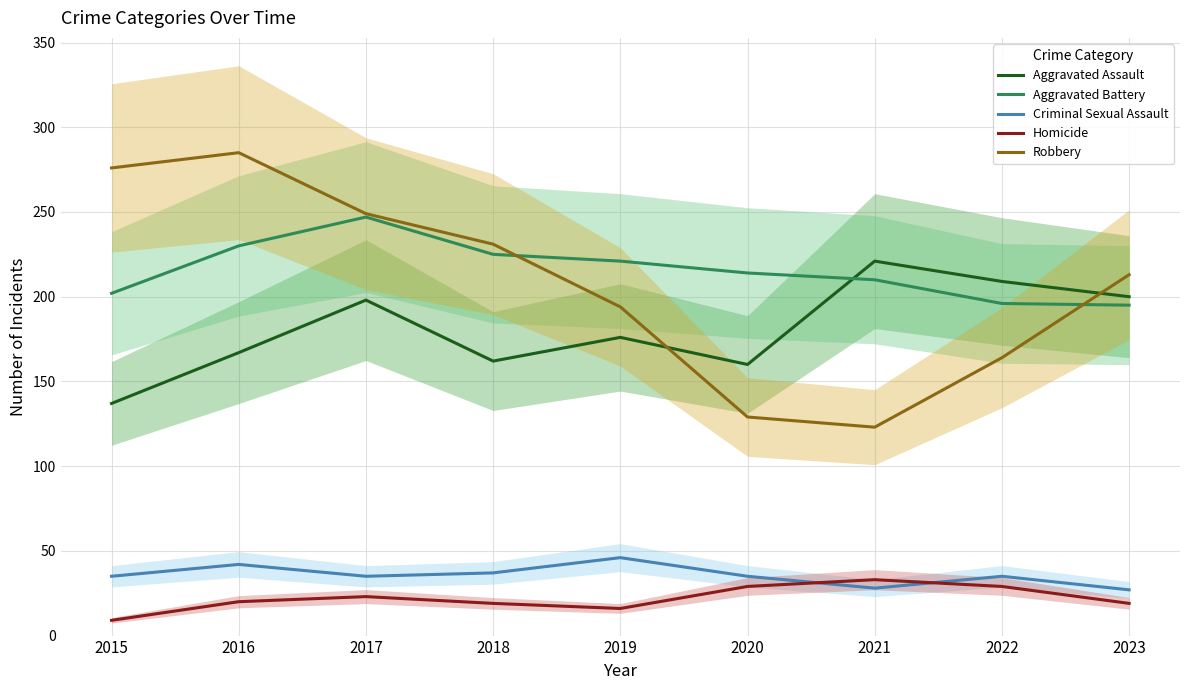

What is the sum of all Aggravated Battery values?

1940